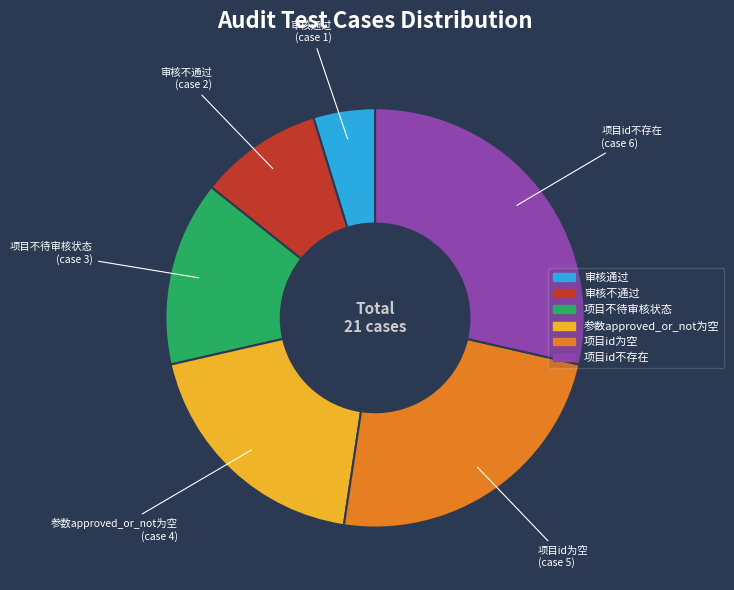

True or false: 项目id不存在 accounts for 17% of the total.

False